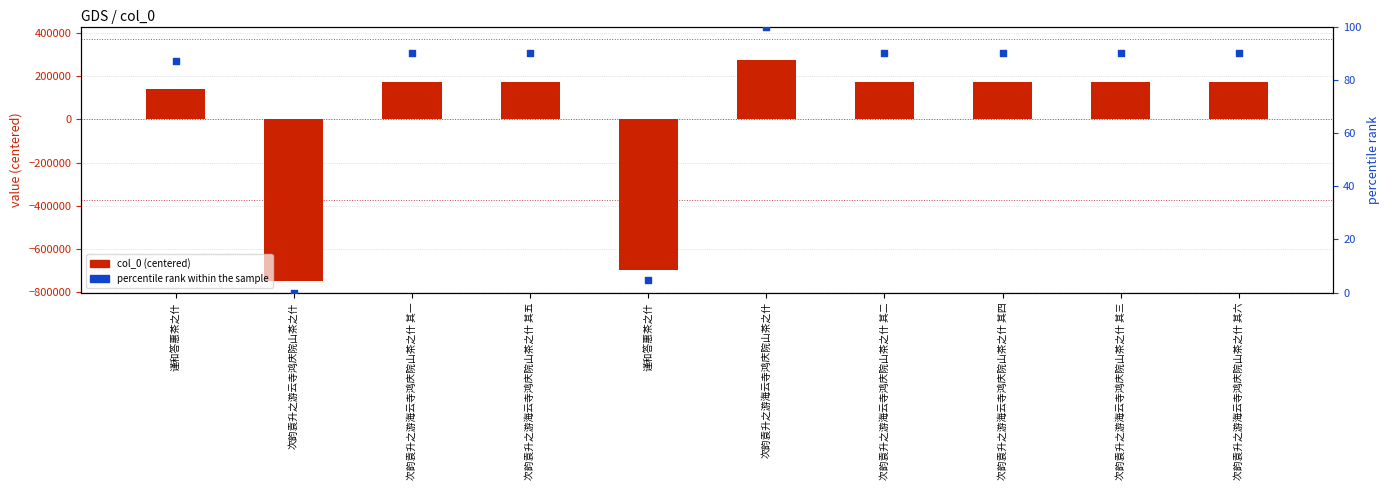

What is the total value across all series at 次韵袁升之游海云寺鸿庆院山茶之什 其四?

171375.5